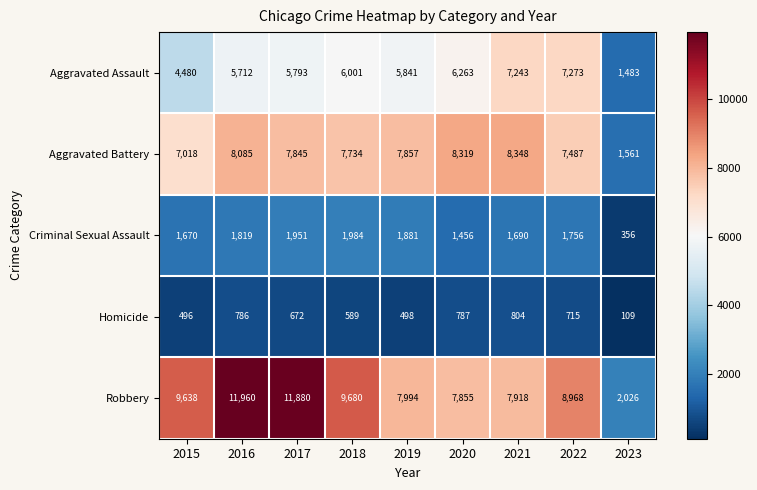

True or false: Aggravated Assault has a value of 7273 at 2022.

True